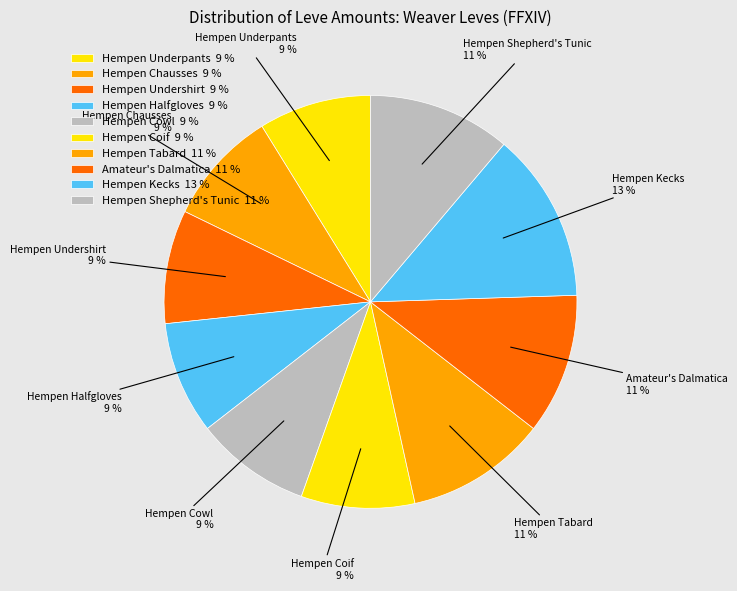

What is the total percentage of Hempen Chausses and Amateur's Dalmatica?

20.0%